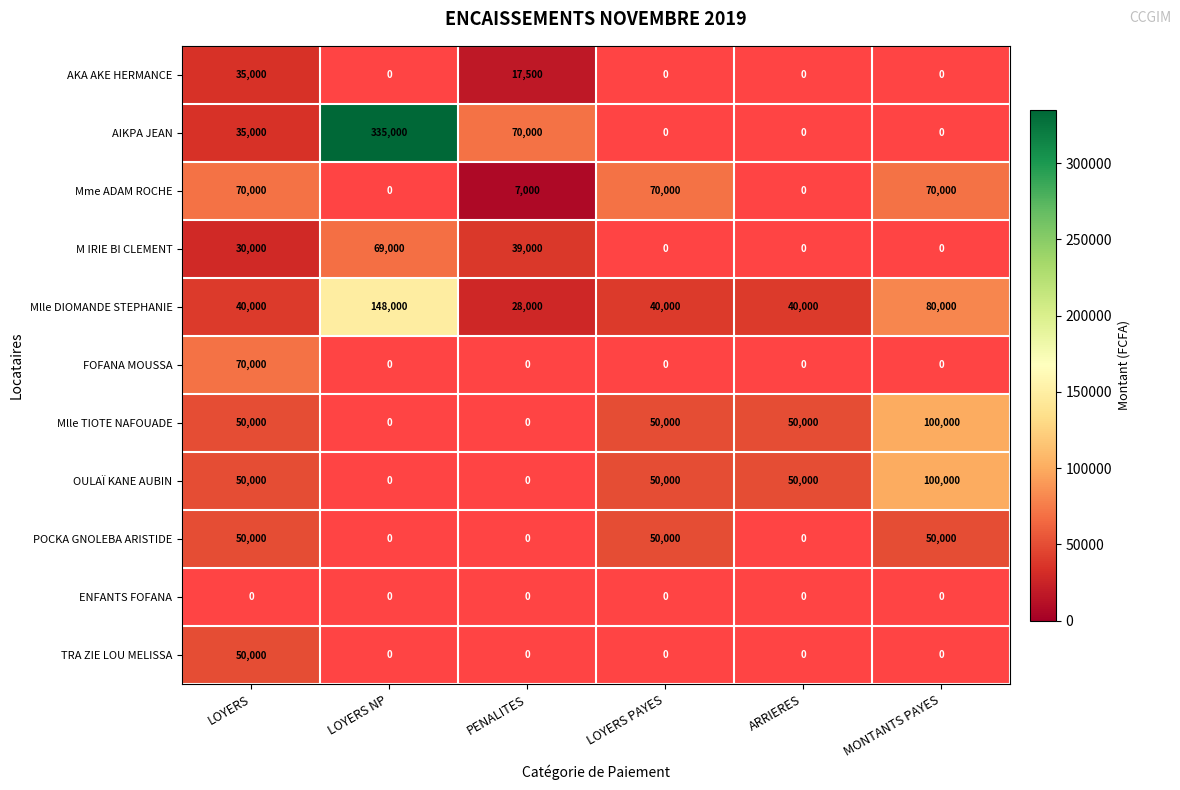

The value of Mlle DIOMANDE STEPHANIE at LOYERS PAYES is 67382. True or false?

False